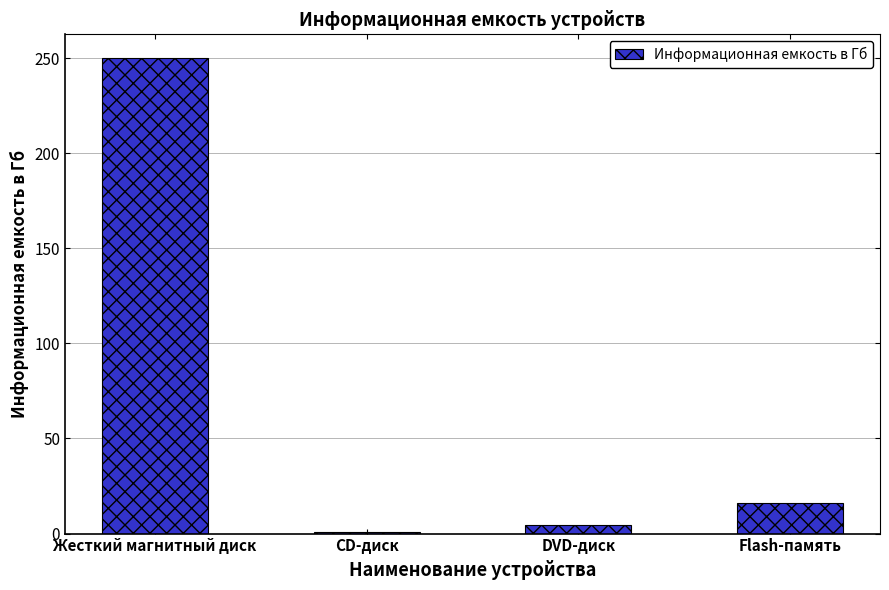

True or false: the data shows 25.0 at Flash-память.

False